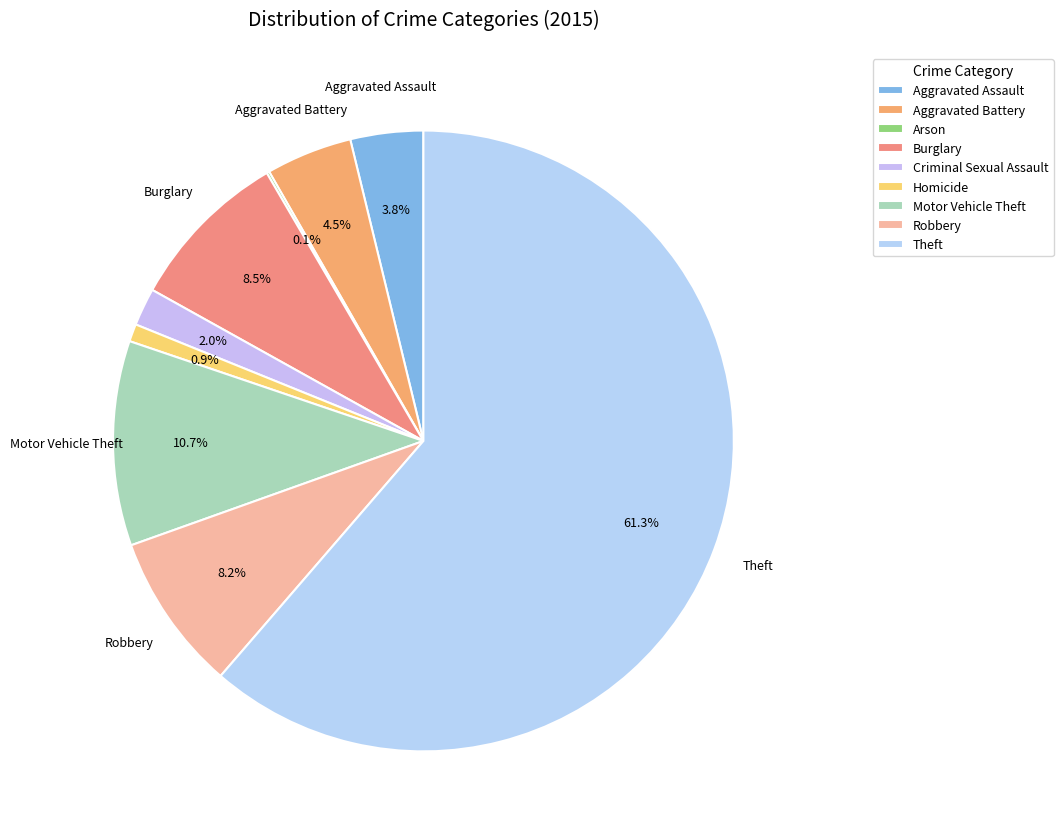

What is the majority slice?

Theft